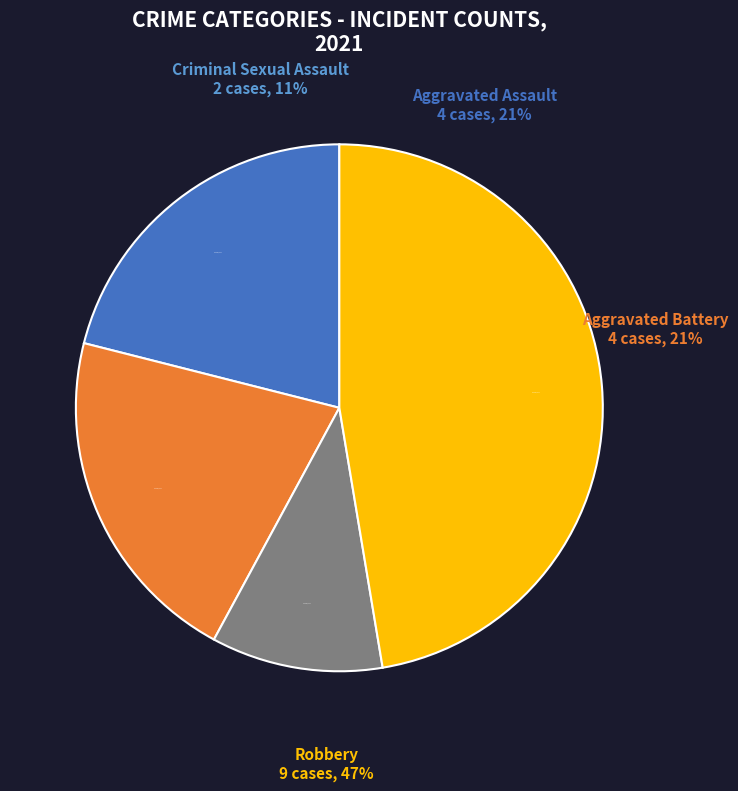

Is there any slice that represents more than half of the pie?

No